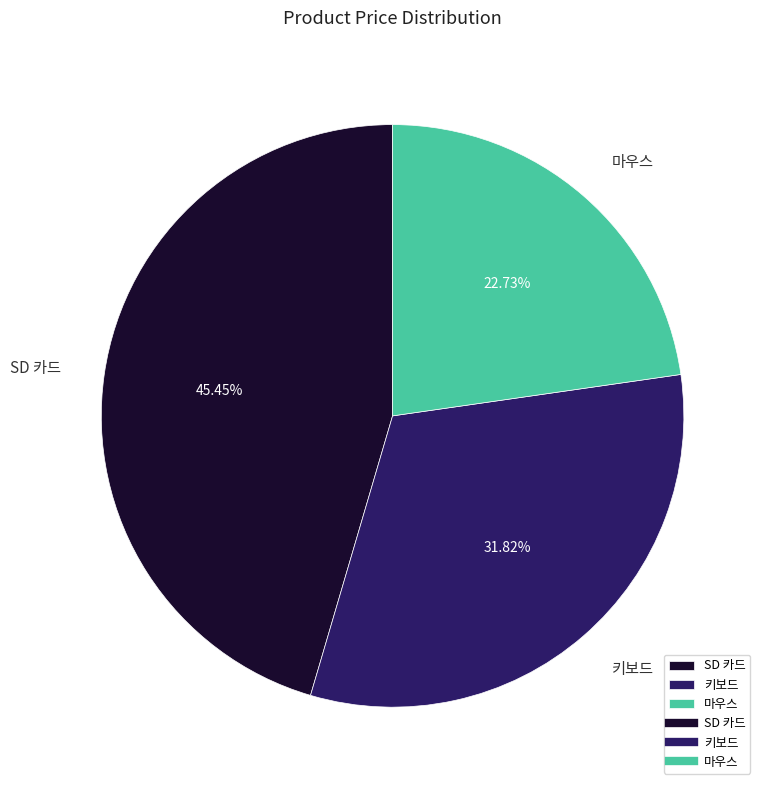

Rank the categories by value from highest to lowest.

SD 카드, 키보드, 마우스